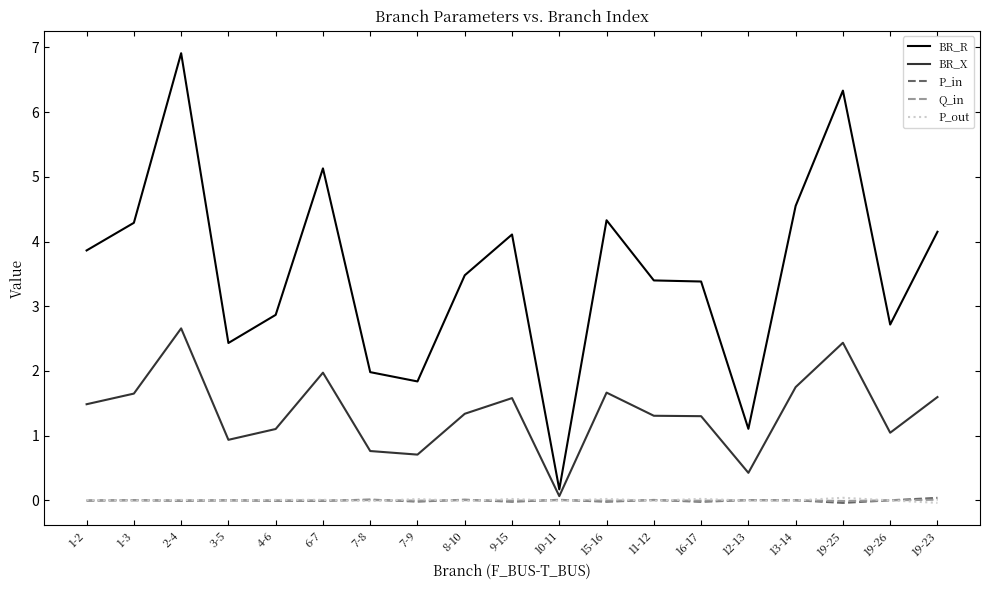

Which series has the largest range (max minus min)?

BR_R